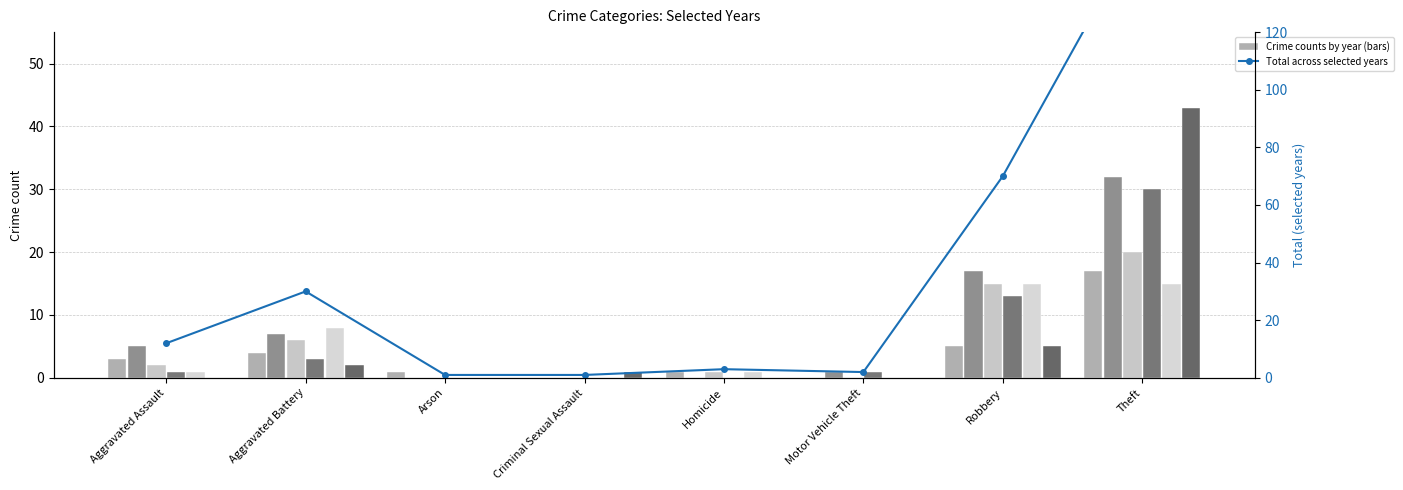

How many distinct data groups are displayed?

6